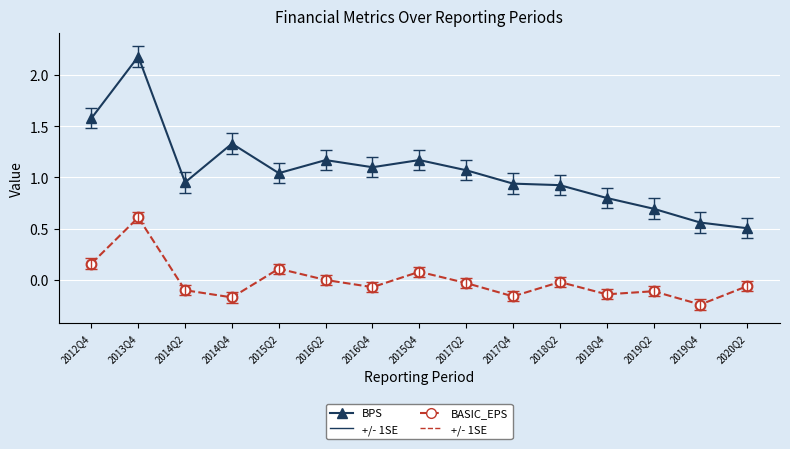

What is the label of the 5th point from the right?

2018Q2